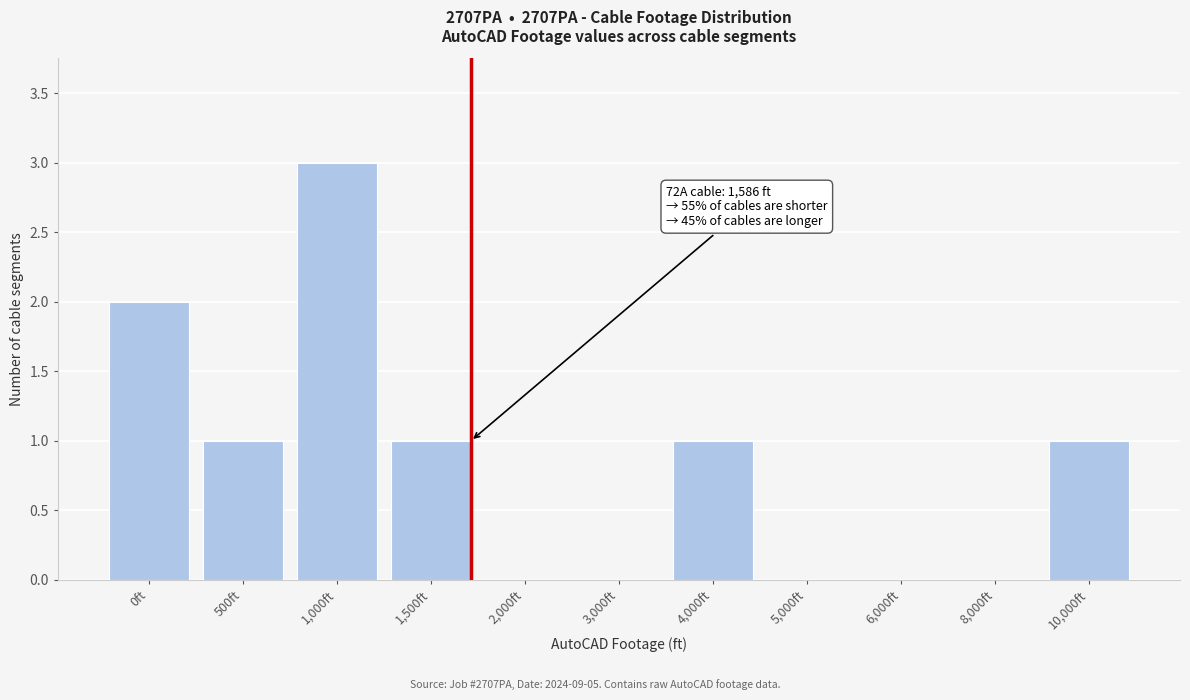

Reading left to right, extract all data points from this chart.

0ft=2	500ft=1	1,000ft=3	1,500ft=1	2,000ft=0	3,000ft=0	4,000ft=1	5,000ft=0	6,000ft=0	8,000ft=0	10,000ft=1